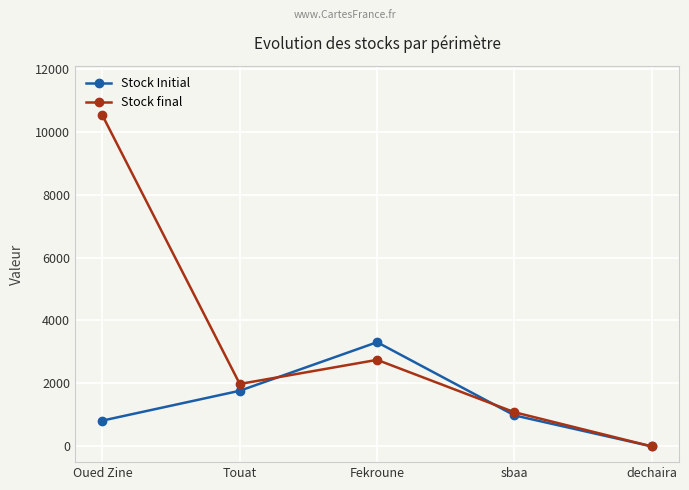

What are all the series names shown in the legend?

Stock Initial, Stock final